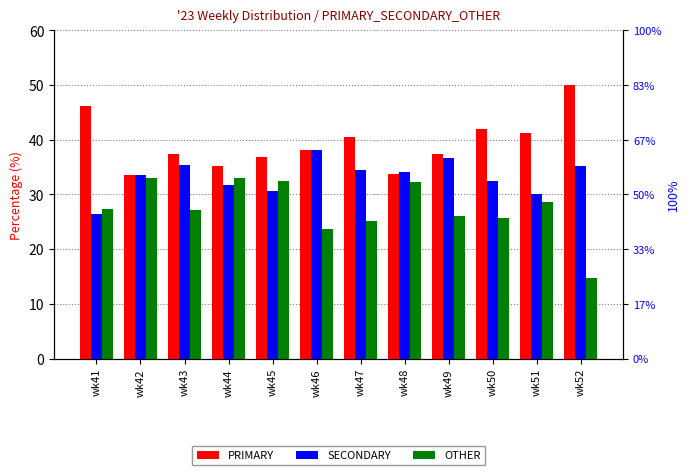

What is the sum of the PRIMARY values at wk42 and wk45?

70.4